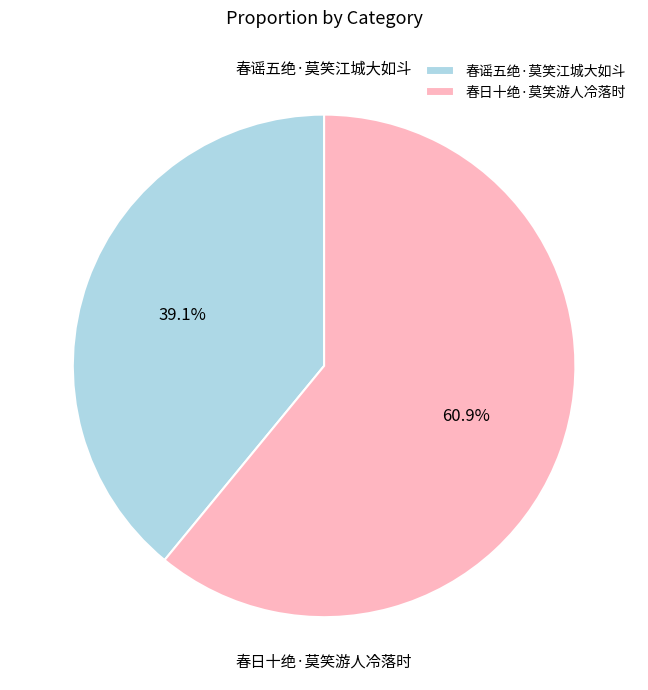

The 春谣五绝·莫笑江城大如斗 slice represents 47% of the pie. True or false?

False